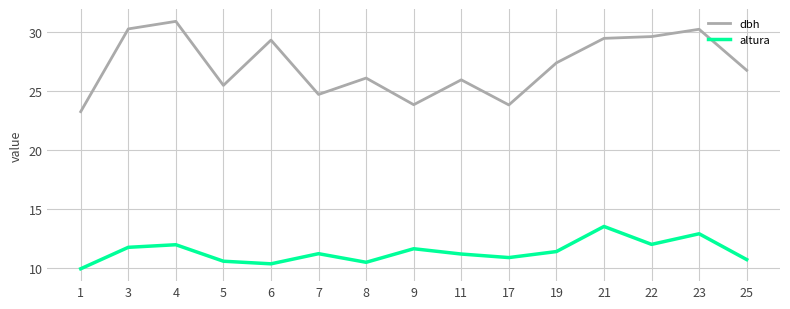

Which series changed the most between 4 and 6?

altura